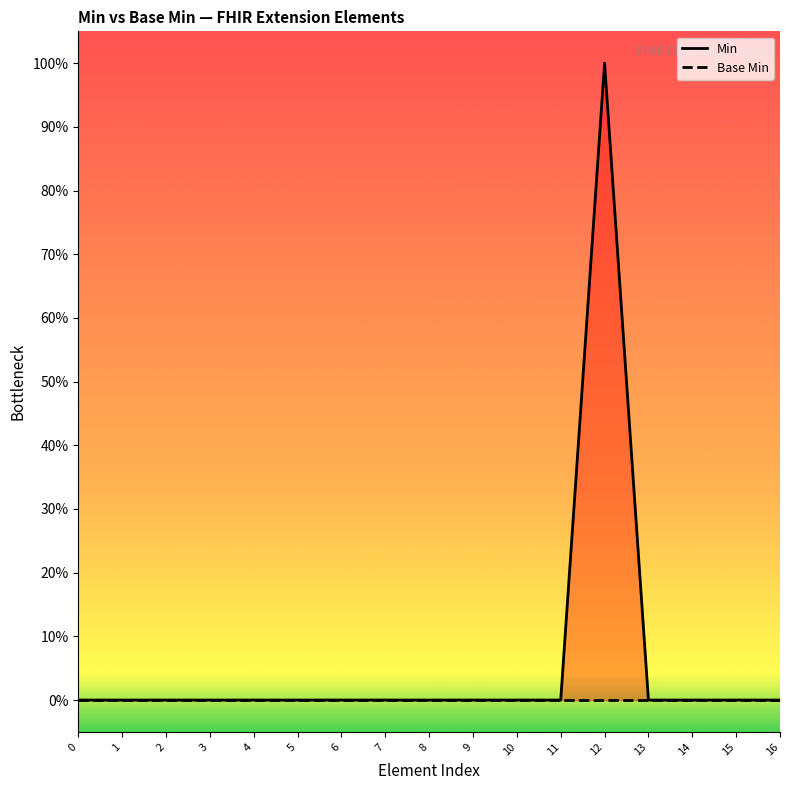

True or false: Base Min and Min cross at least once.

False